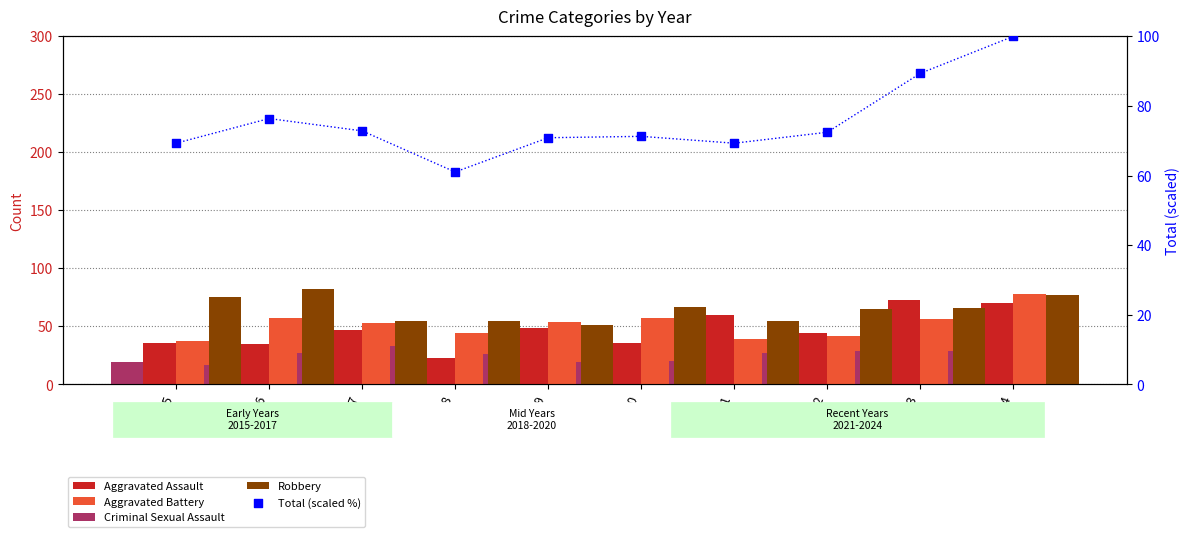

At how many categories does at least one series exceed 39?

10